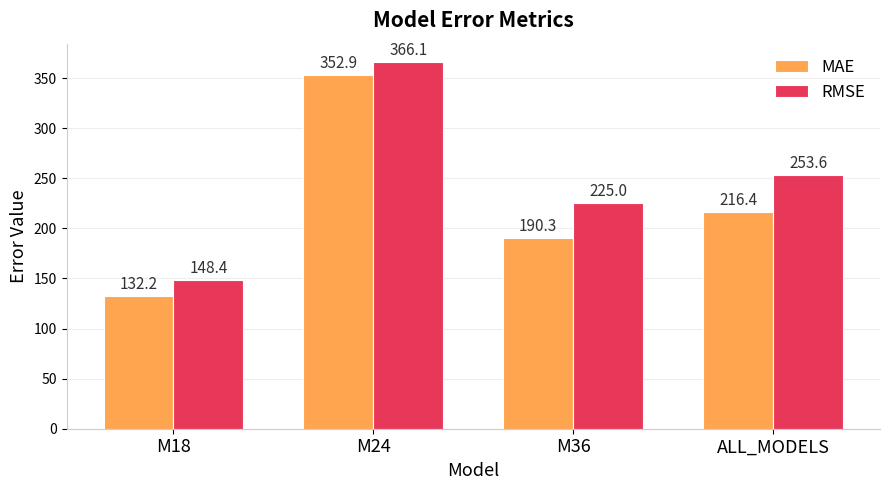

What is the sum of all MAE values?

891.8